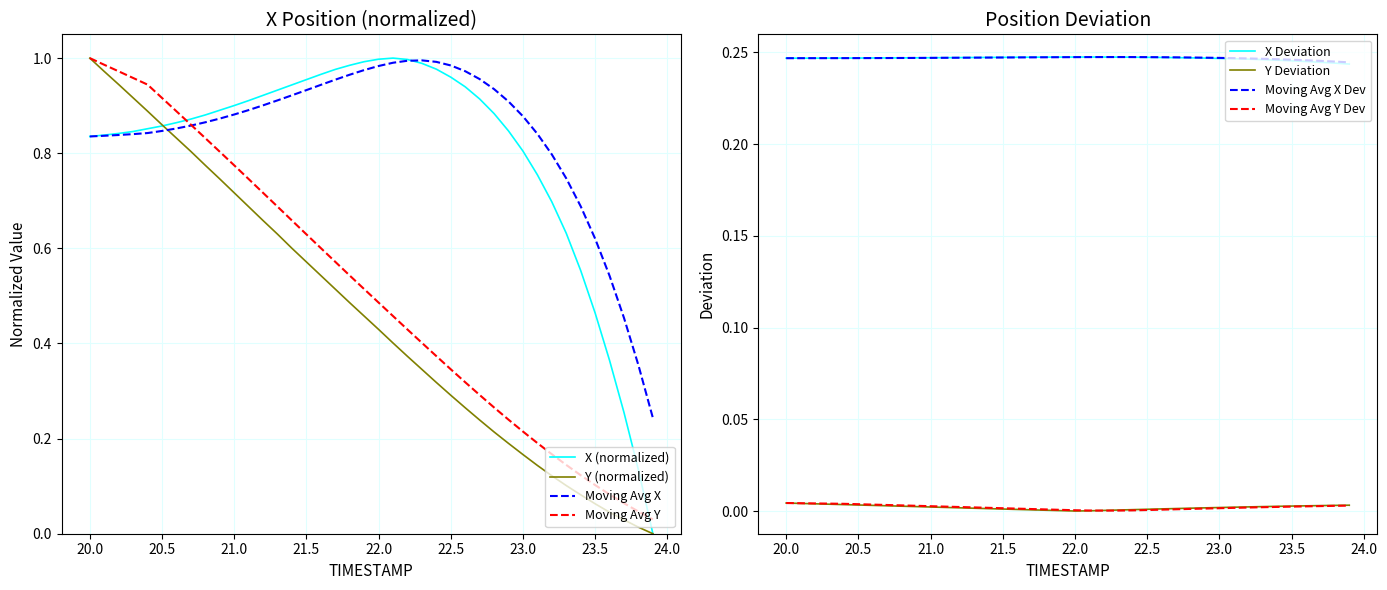

How many data points in X are above 0?

39